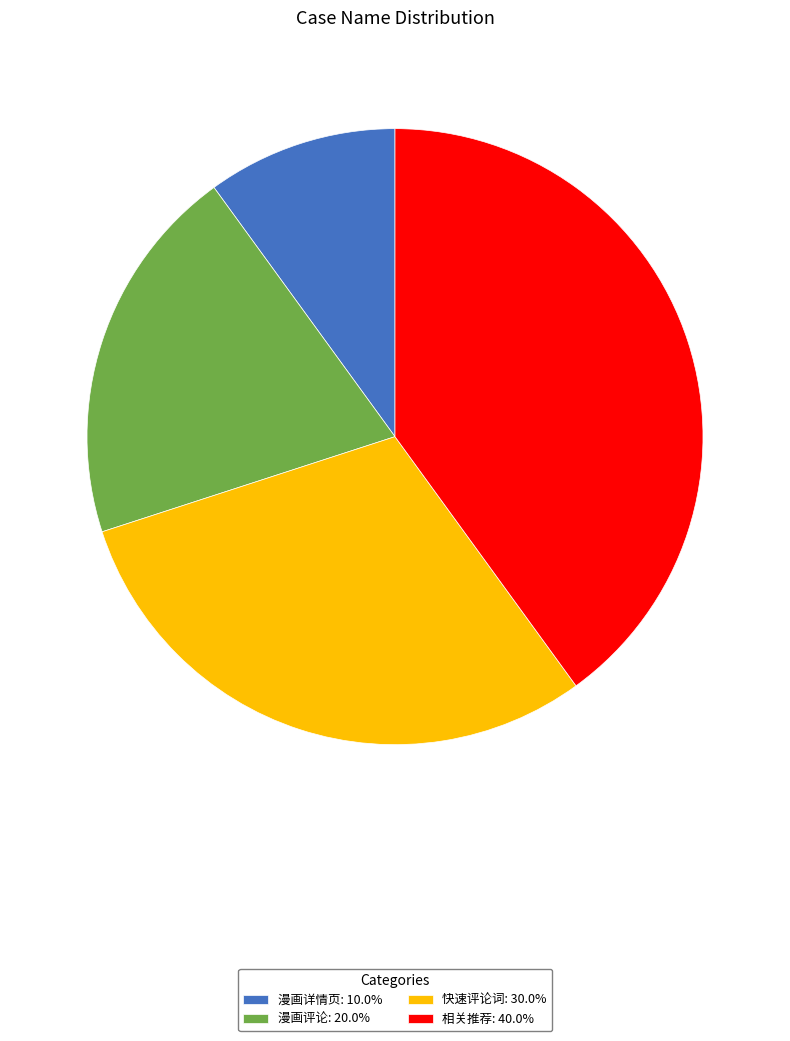

Approximately how many times larger is the value at 快速评论词: 30.0% compared to 漫画详情页: 10.0%?

3.0